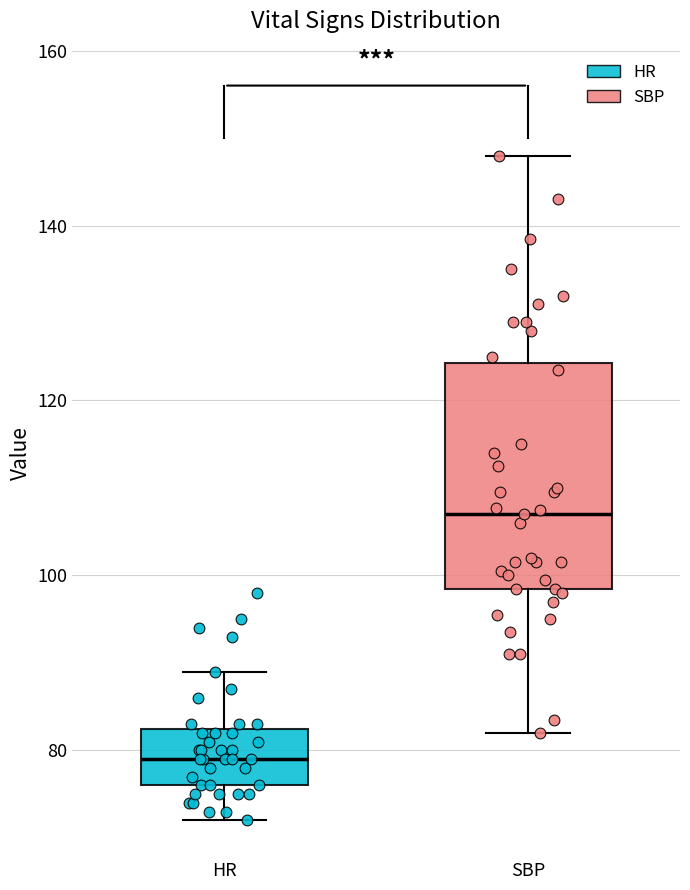

Which box has the lowest median line?

HR